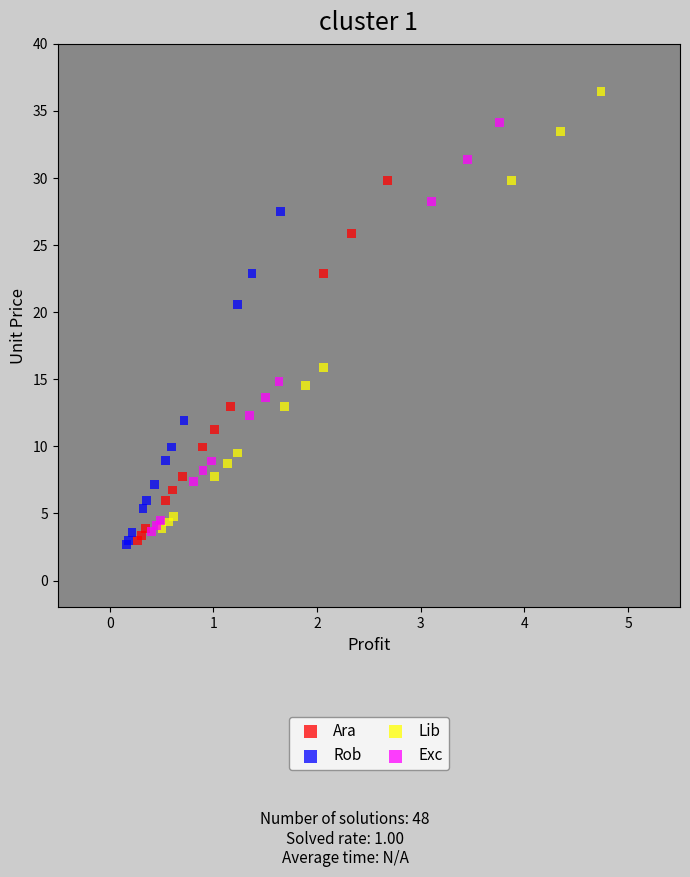

Which series contains the highest Y value?

Lib